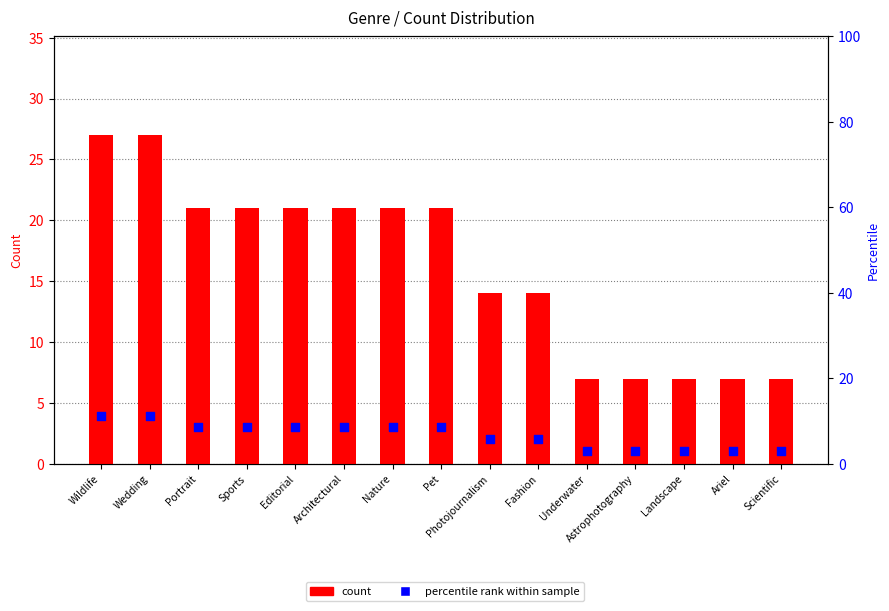

Which series has the largest total across all categories?

count